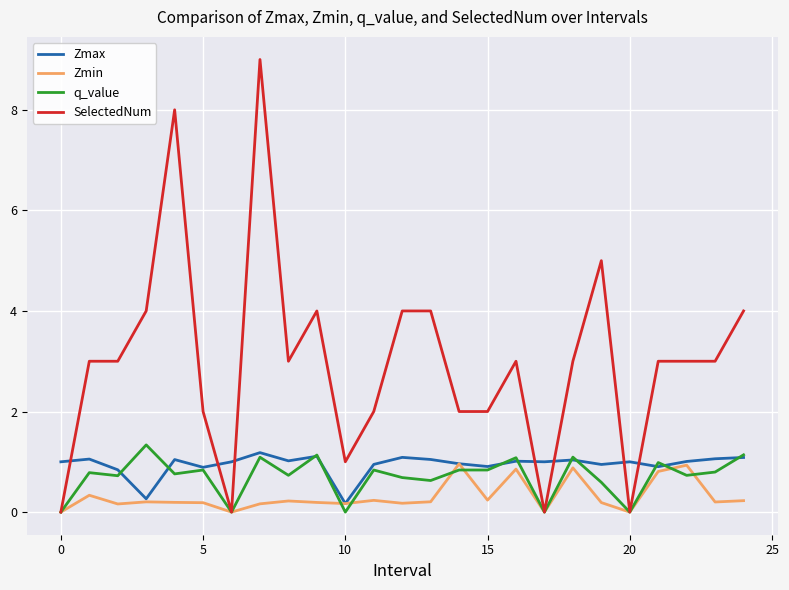

Which series has the largest total across all categories?

SelectedNum